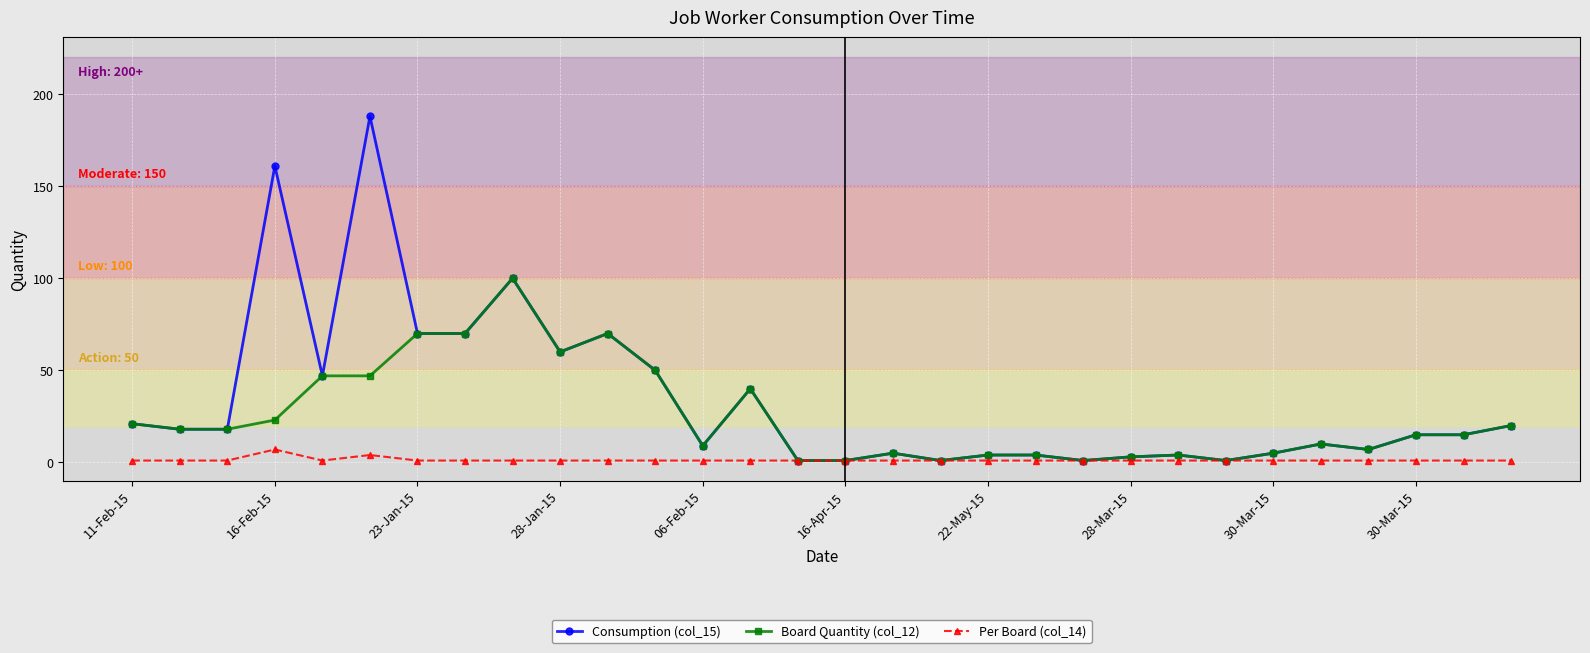

List the series in order of their overall mean, highest first.

Consumption (col_15), Board Quantity (col_12), Per Board (col_14)